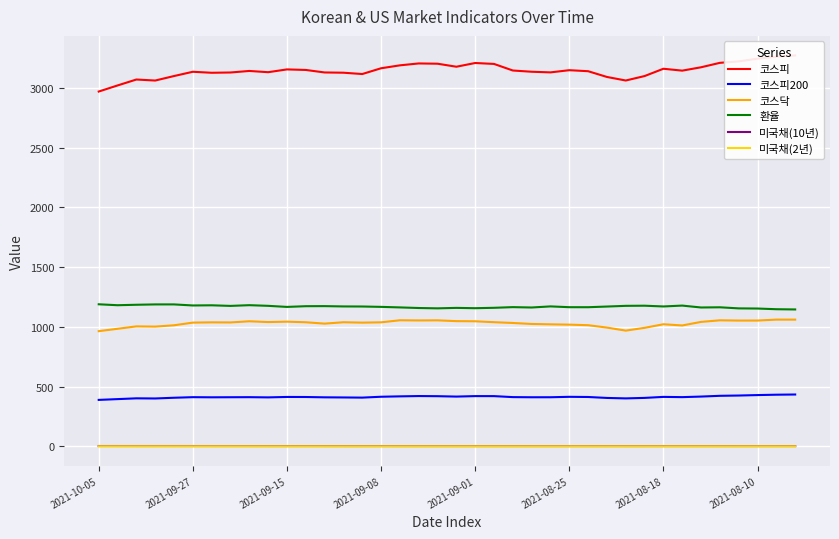

Which series has the largest range (max minus min)?

코스피